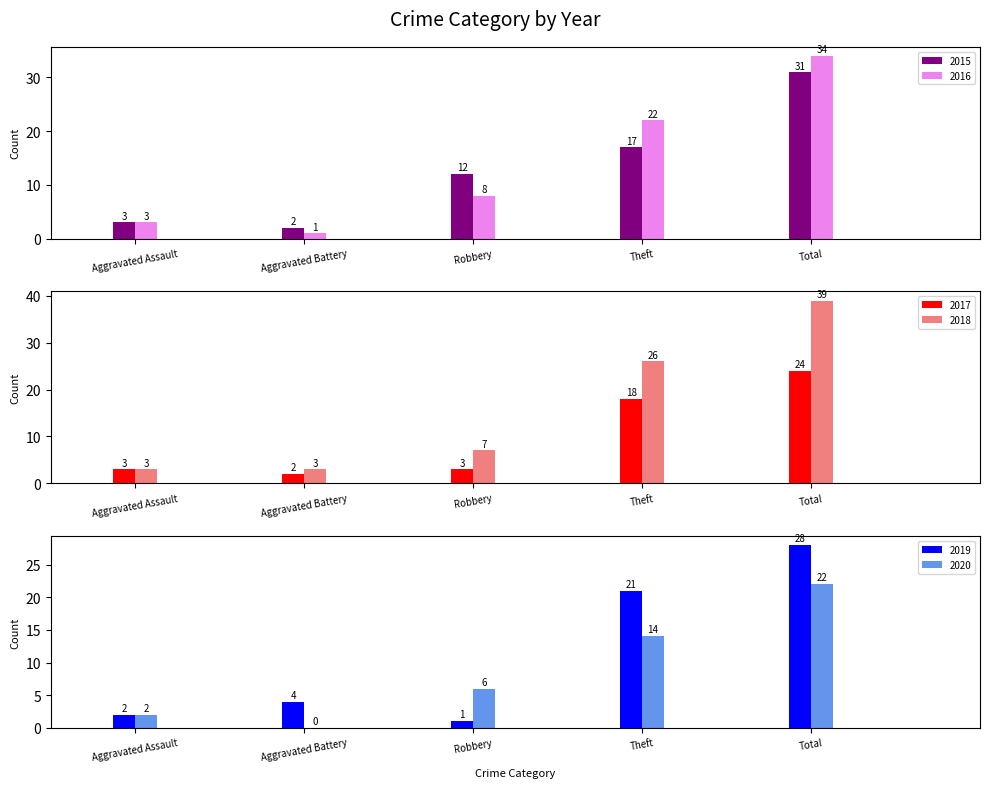

What is the lowest value of the 2016 series?

1